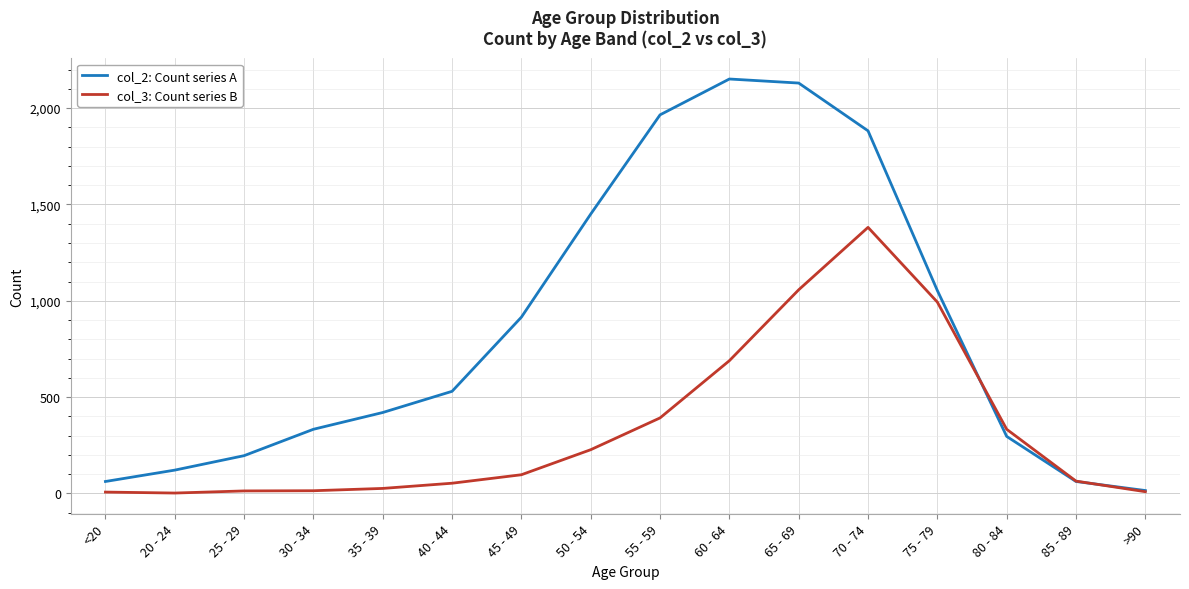

What is the average value of the col_2: Count series A series?

849